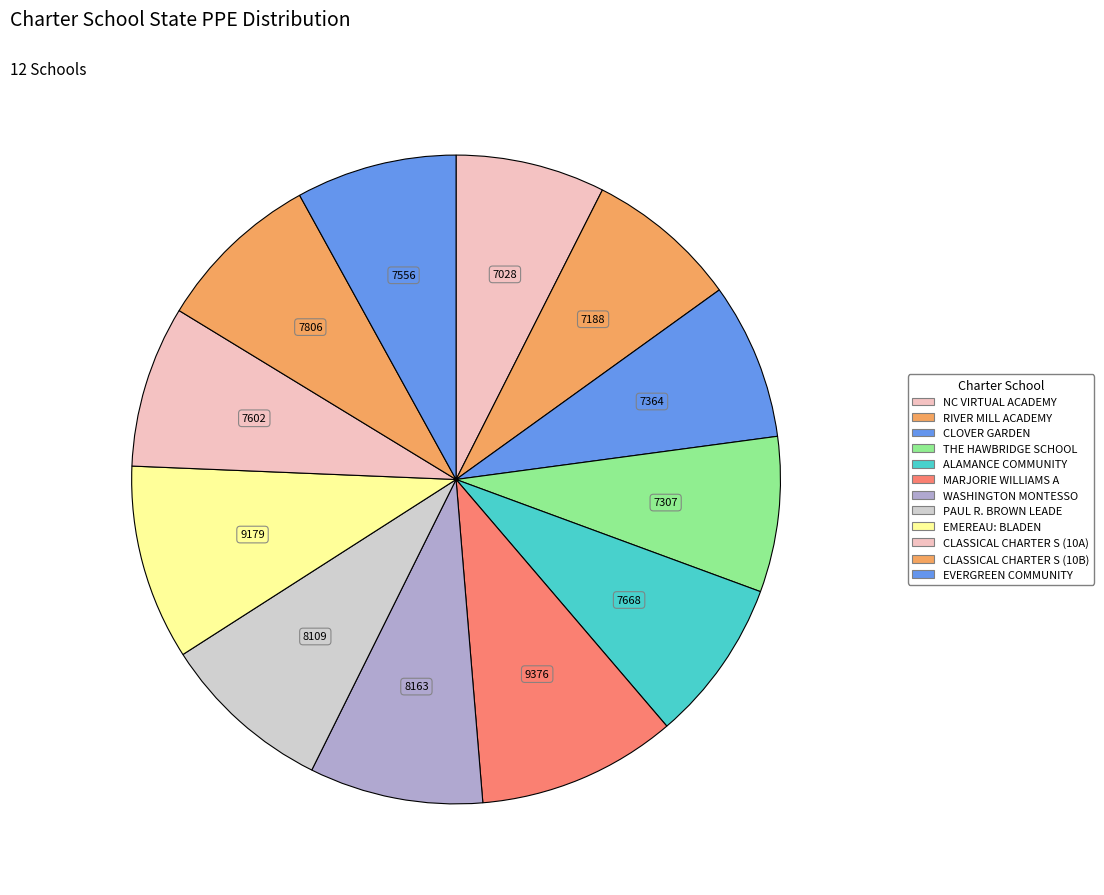

Do THE HAWBRIDGE SCHOOL and WASHINGTON MONTESSO together represent more than half of the pie?

No